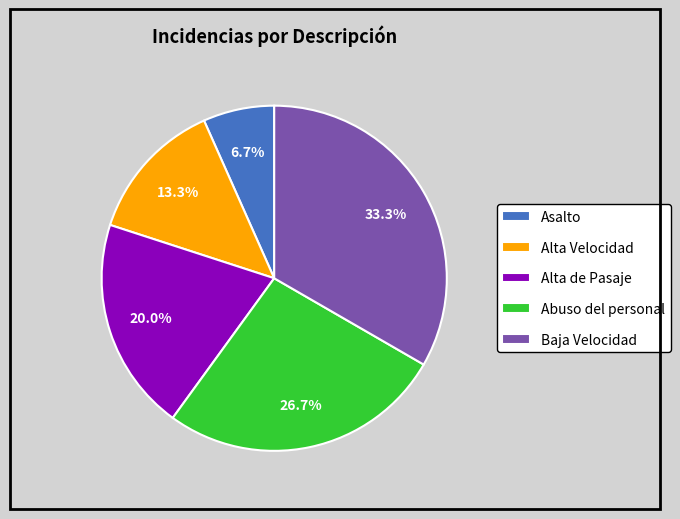

Does Abuso del personal account for over 50% of the chart?

No